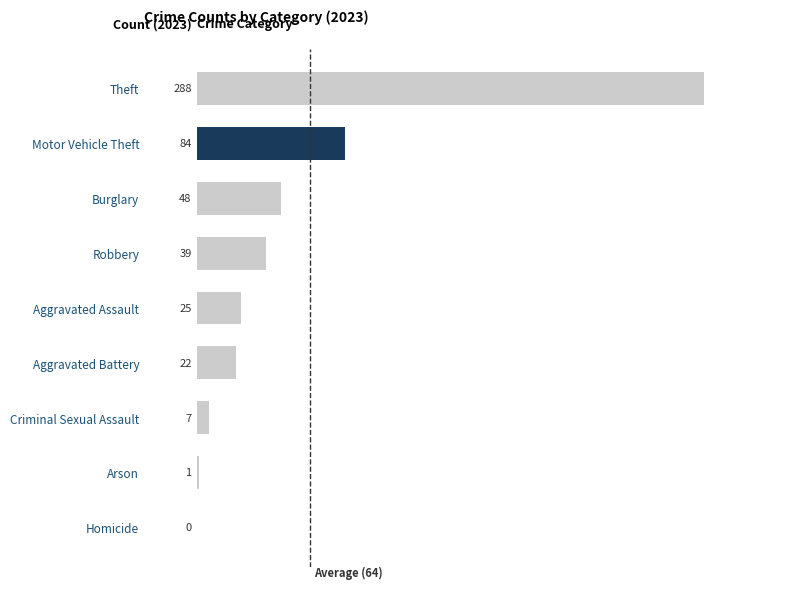

True or false: the data shows 48 at Burglary.

True